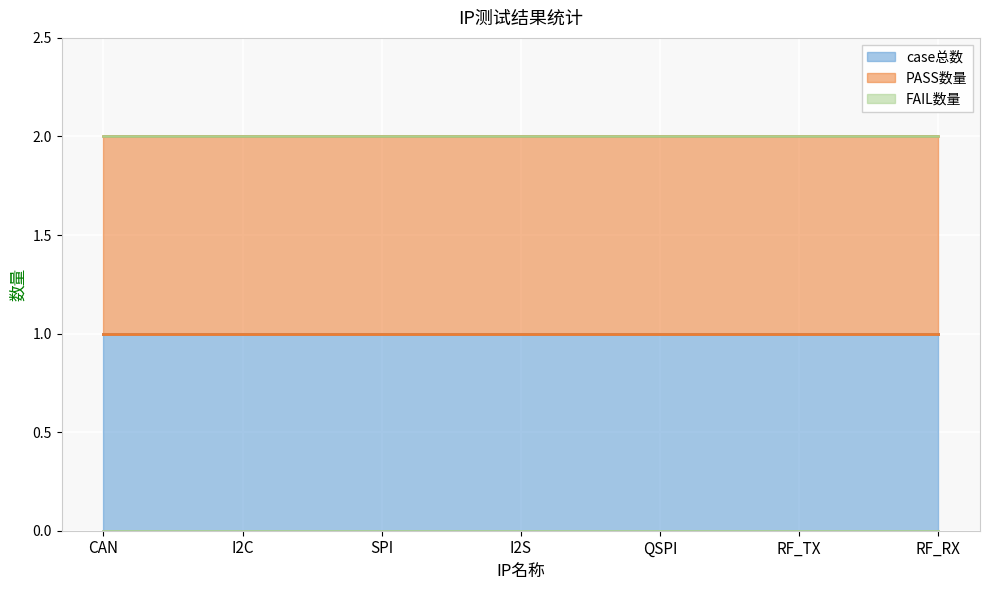

How many distinct data groups are displayed?

3